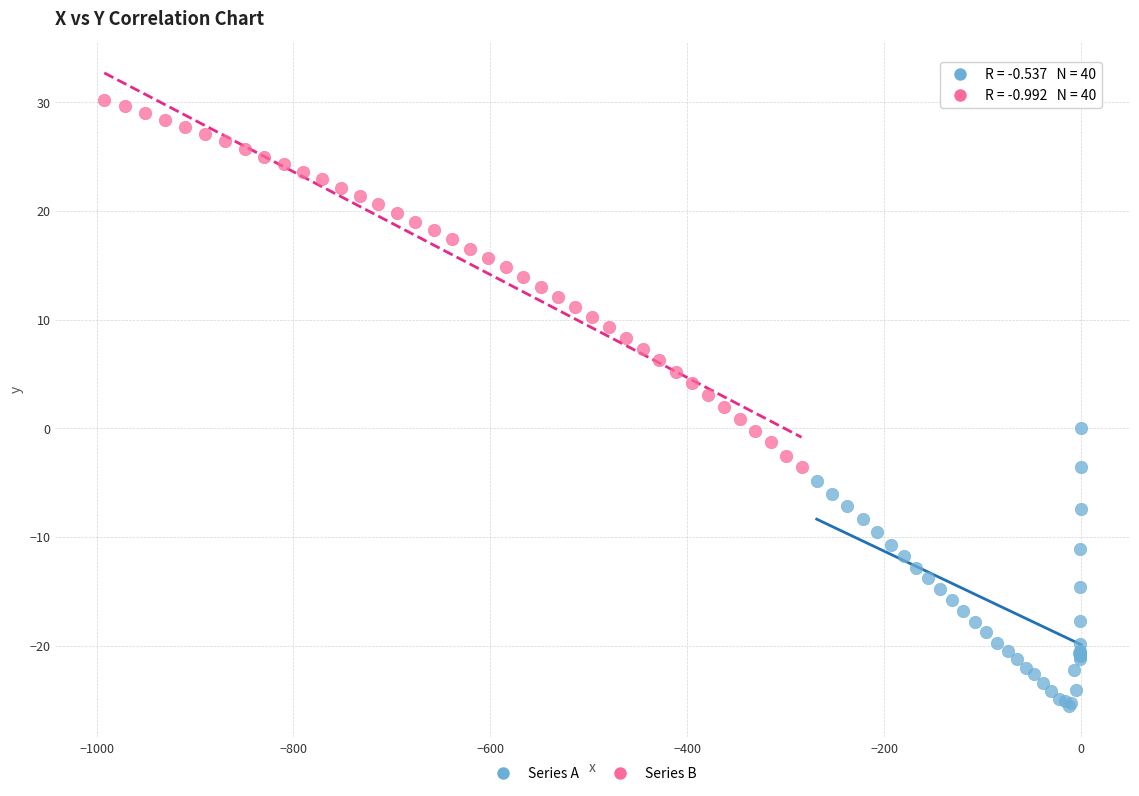

What are all the series names shown in the legend?

Series A, Series B